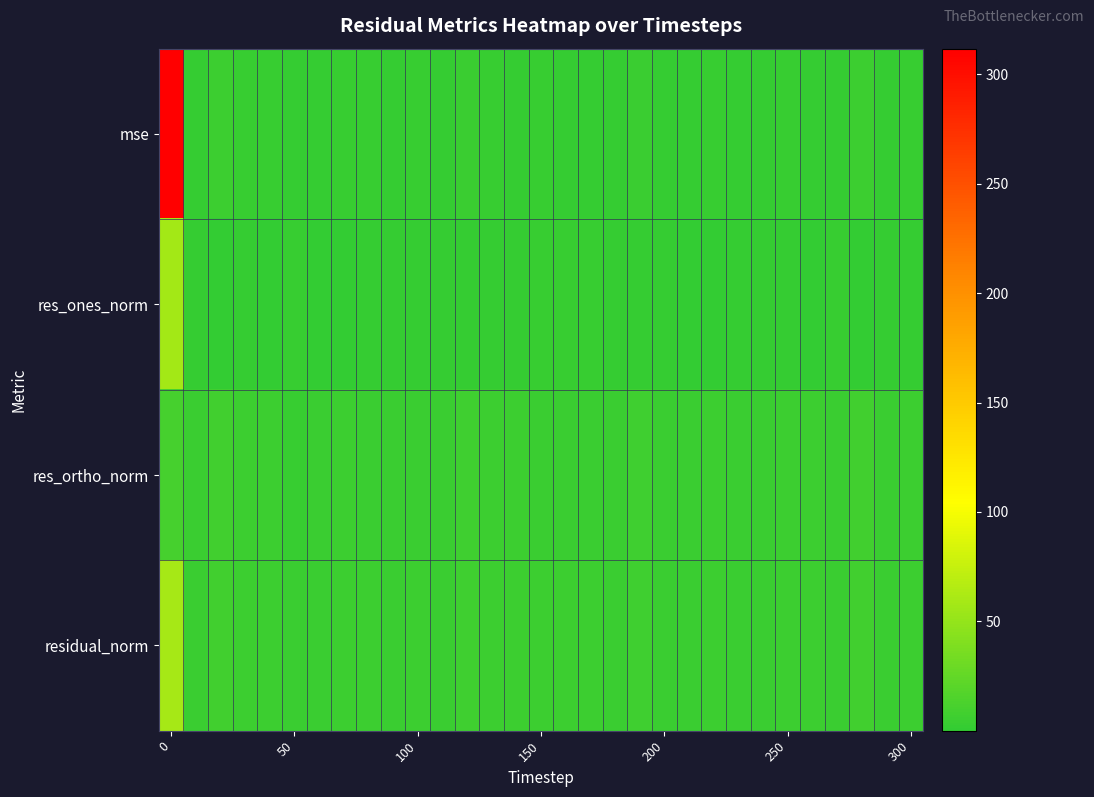

Count the number of categories in the chart.

31